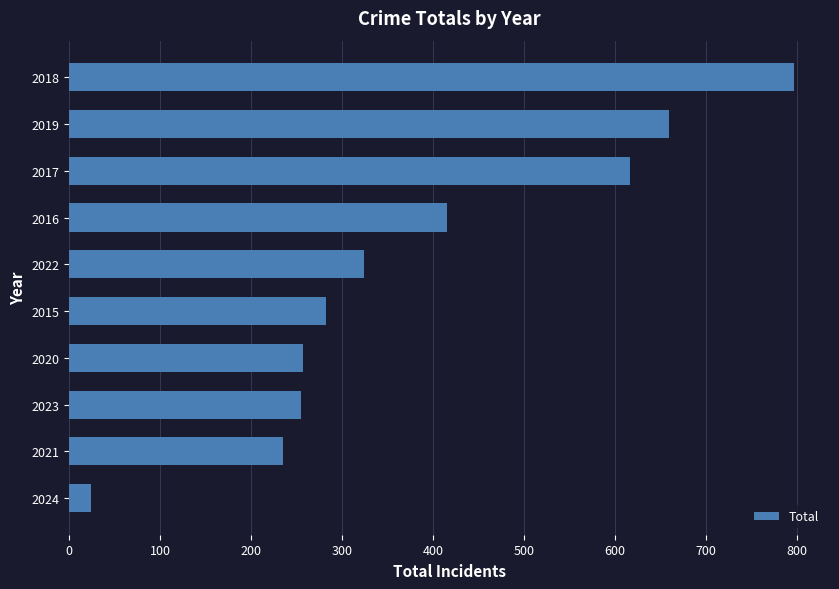

The chart shows a value of 797 at 2018. True or false?

True